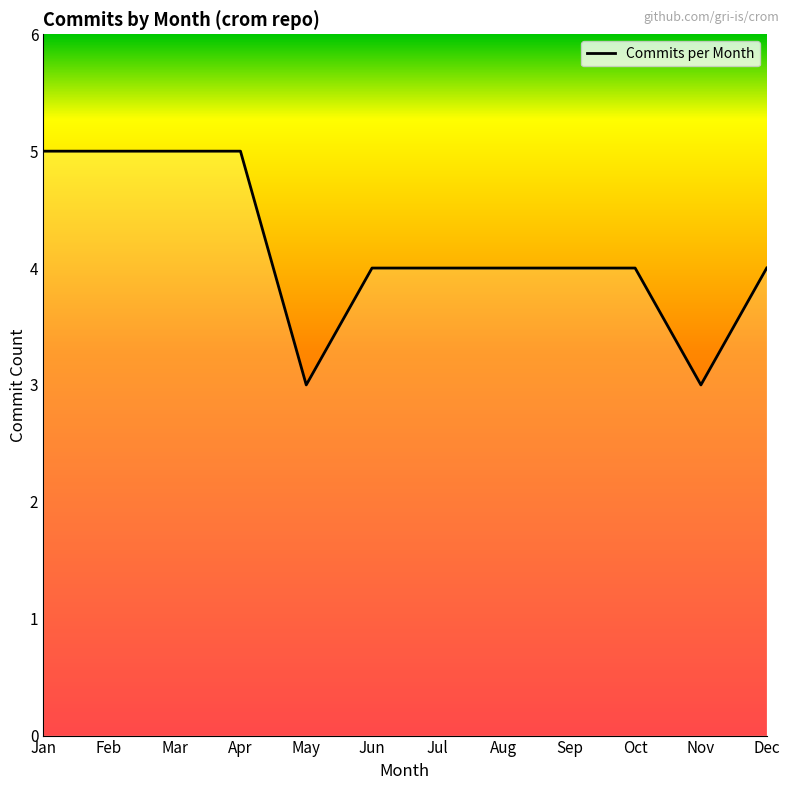

Approximately how many times larger is the value at Apr compared to Feb?

1.0